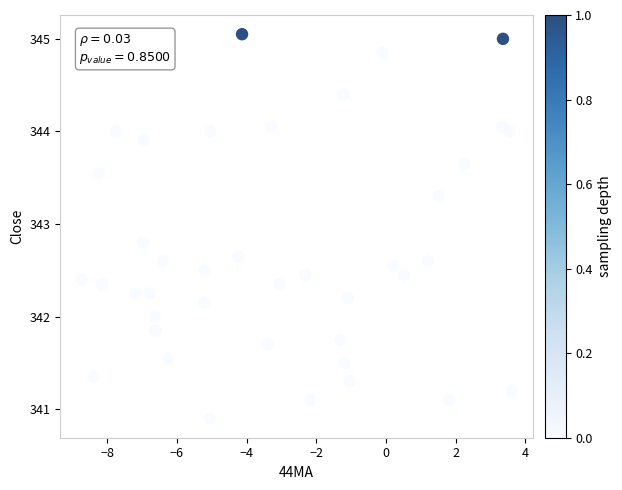

What is the range of X values (max minus min)?

12.3